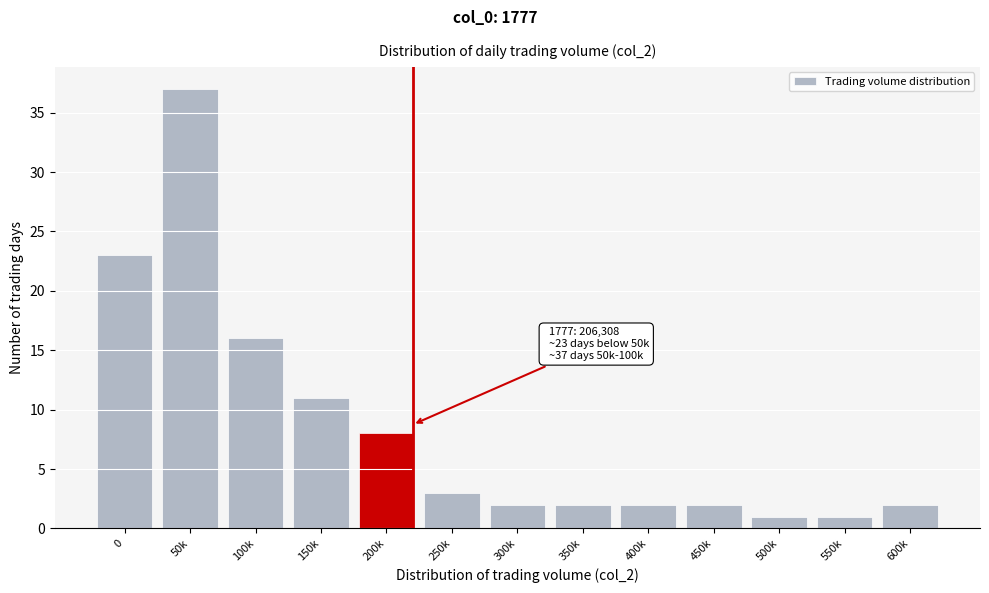

Reading left to right, extract all data points from this chart.

0=23	50k=37	100k=16	150k=11	200k=8	250k=3	300k=2	350k=2	400k=2	450k=2	500k=1	550k=1	600k=2